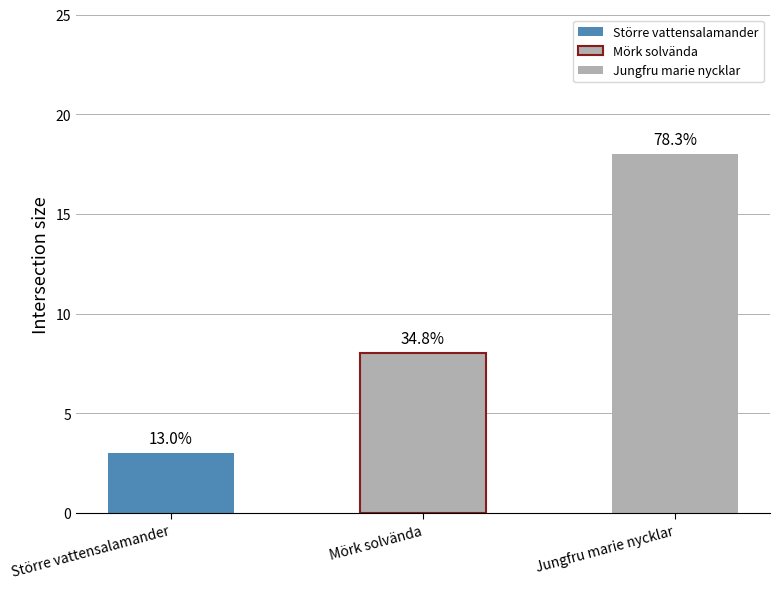

Which has a higher value, Jungfru marie nycklar or Större vattensalamander?

Jungfru marie nycklar